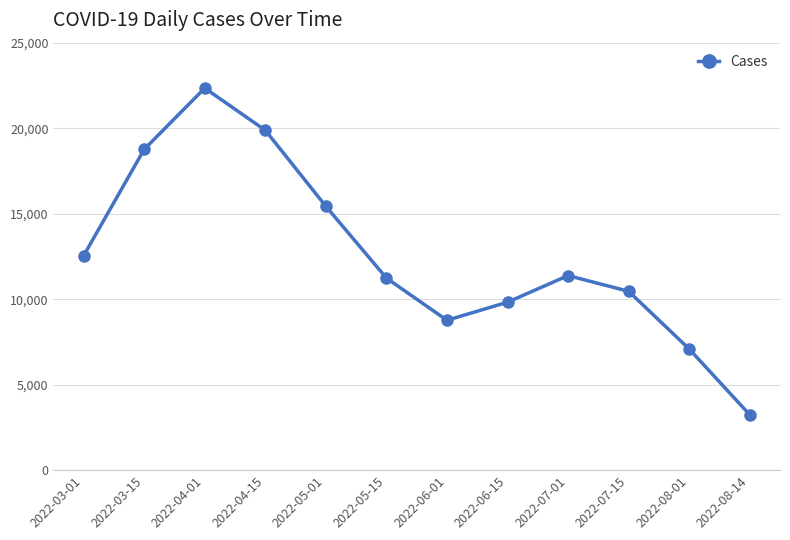

At which category does the data reach its first local valley?

2022-06-01